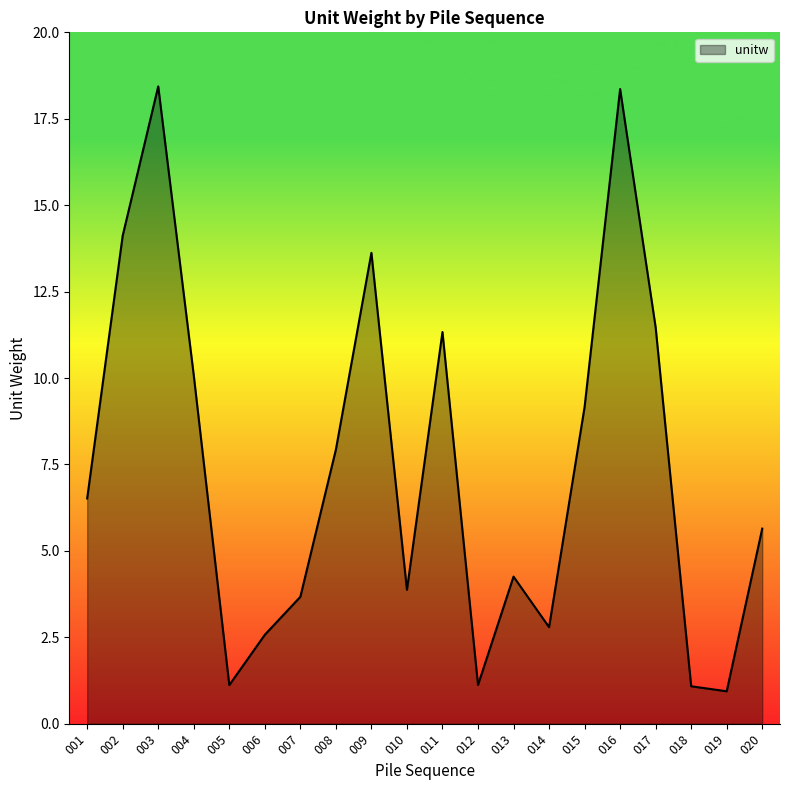

What is the smallest value displayed?

0.9